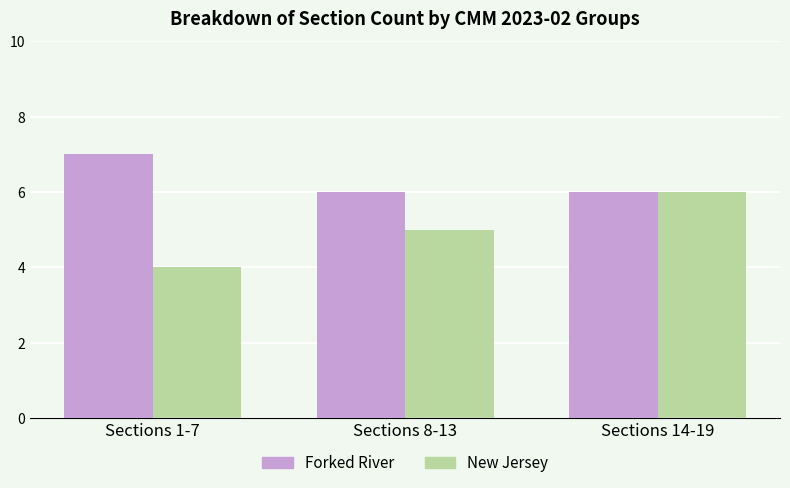

What is the difference between the maximum and minimum values in the New Jersey series?

2